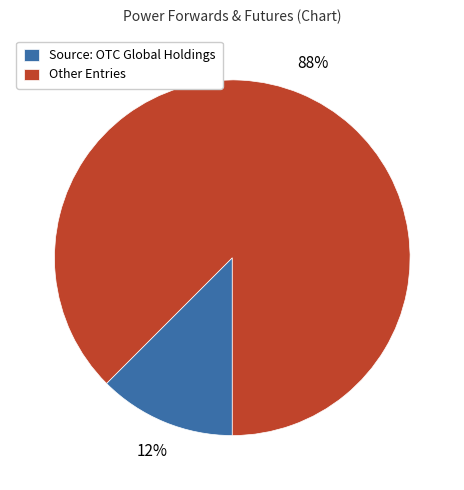

Do Source: OTC Global Holdings and Other Entries together represent more than half of the pie?

Yes